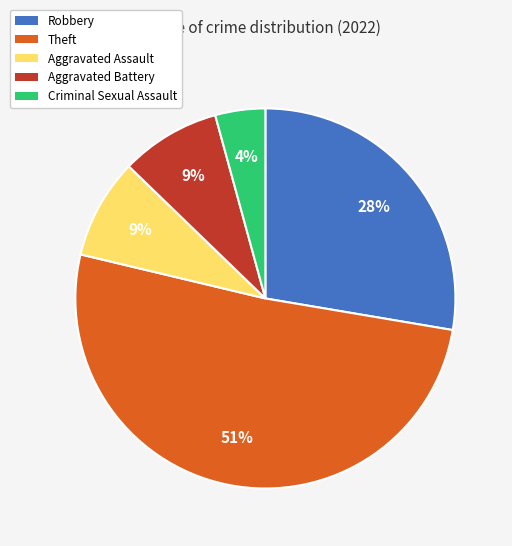

True or false: Aggravated Assault accounts for 1% of the total.

False